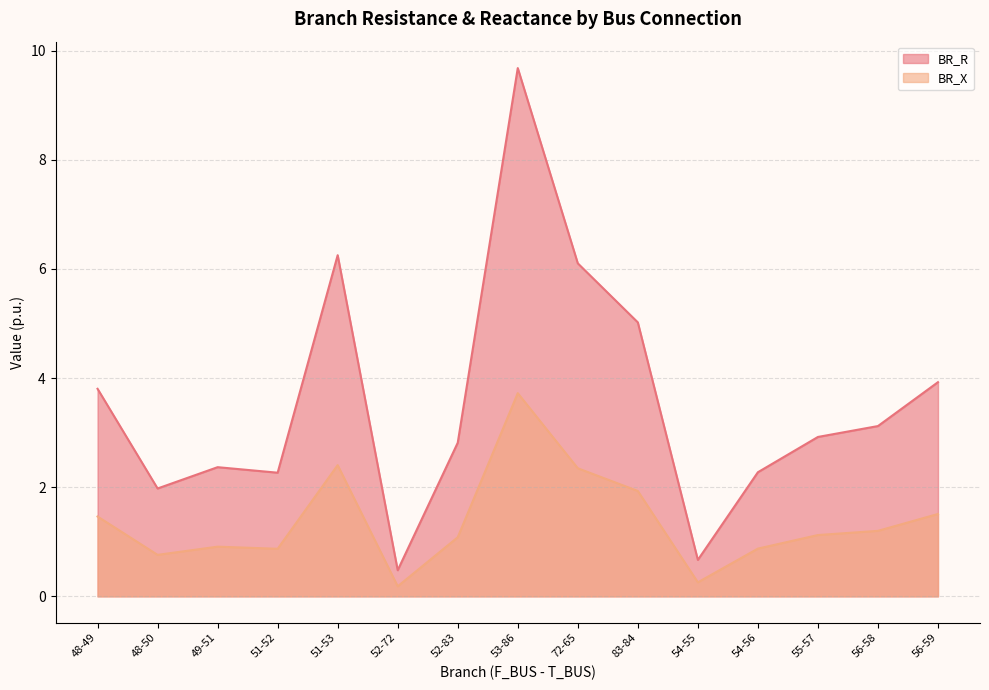

True or false: BR_R has a value of 5.0 at 83-84.

True